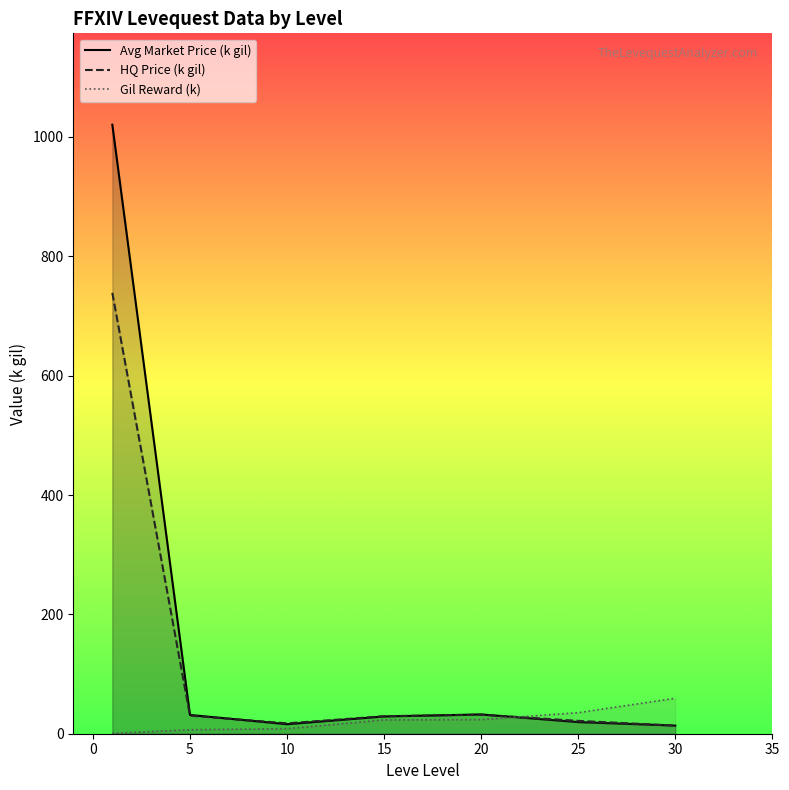

At how many categories does at least one series exceed 13?

7